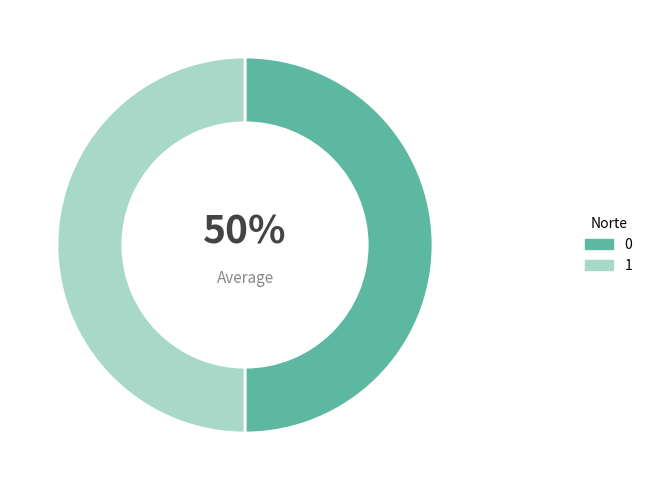

Is it true that 1 is 50% of the pie?

True